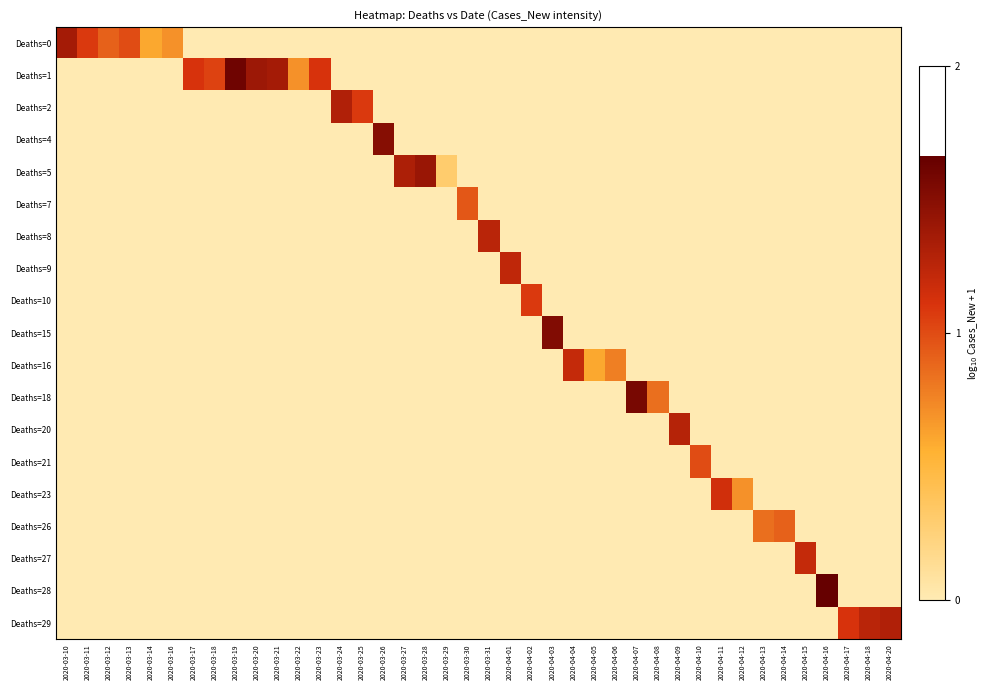

Reading left to right, transcribe all the data shown in this chart.

row_0: 2020-03-10=1.4	2020-03-11=1.1	2020-03-12=0.9	2020-03-13=1.0	2020-03-14=0.6	2020-03-16=0.7	2020-03-17=0.0	2020-03-18=0.0	2020-03-19=0.0	2020-03-20=0.0	2020-03-21=0.0	2020-03-22=0.0	2020-03-23=0.0	2020-03-24=0.0	2020-03-25=0.0	2020-03-26=0.0	2020-03-27=0.0	2020-03-28=0.0	2020-03-29=0.0	2020-03-30=0.0	2020-03-31=0.0	2020-04-01=0.0	2020-04-02=0.0	2020-04-03=0.0	2020-04-04=0.0	2020-04-05=0.0	2020-04-06=0.0	2020-04-07=0.0	2020-04-08=0.0	2020-04-09=0.0	2020-04-10=0.0	2020-04-11=0.0	2020-04-12=0.0	2020-04-13=0.0	2020-04-14=0.0	2020-04-15=0.0	2020-04-16=0.0	2020-04-17=0.0	2020-04-18=0.0	2020-04-20=0.0
row_1: 2020-03-10=0.0	2020-03-11=0.0	2020-03-12=0.0	2020-03-13=0.0	2020-03-14=0.0	2020-03-16=0.0	2020-03-17=1.1	2020-03-18=1.0	2020-03-19=1.6	2020-03-20=1.4	2020-03-21=1.4	2020-03-22=0.7	2020-03-23=1.1	2020-03-24=0.0	2020-03-25=0.0	2020-03-26=0.0	2020-03-27=0.0	2020-03-28=0.0	2020-03-29=0.0	2020-03-30=0.0	2020-03-31=0.0	2020-04-01=0.0	2020-04-02=0.0	2020-04-03=0.0	2020-04-04=0.0	2020-04-05=0.0	2020-04-06=0.0	2020-04-07=0.0	2020-04-08=0.0	2020-04-09=0.0	2020-04-10=0.0	2020-04-11=0.0	2020-04-12=0.0	2020-04-13=0.0	2020-04-14=0.0	2020-04-15=0.0	2020-04-16=0.0	2020-04-17=0.0	2020-04-18=0.0	2020-04-20=0.0
row_2: 2020-03-10=0.0	2020-03-11=0.0	2020-03-12=0.0	2020-03-13=0.0	2020-03-14=0.0	2020-03-16=0.0	2020-03-17=0.0	2020-03-18=0.0	2020-03-19=0.0	2020-03-20=0.0	2020-03-21=0.0	2020-03-22=0.0	2020-03-23=0.0	2020-03-24=1.3	2020-03-25=1.1	2020-03-26=0.0	2020-03-27=0.0	2020-03-28=0.0	2020-03-29=0.0	2020-03-30=0.0	2020-03-31=0.0	2020-04-01=0.0	2020-04-02=0.0	2020-04-03=0.0	2020-04-04=0.0	2020-04-05=0.0	2020-04-06=0.0	2020-04-07=0.0	2020-04-08=0.0	2020-04-09=0.0	2020-04-10=0.0	2020-04-11=0.0	2020-04-12=0.0	2020-04-13=0.0	2020-04-14=0.0	2020-04-15=0.0	2020-04-16=0.0	2020-04-17=0.0	2020-04-18=0.0	2020-04-20=0.0
row_3: 2020-03-10=0.0	2020-03-11=0.0	2020-03-12=0.0	2020-03-13=0.0	2020-03-14=0.0	2020-03-16=0.0	2020-03-17=0.0	2020-03-18=0.0	2020-03-19=0.0	2020-03-20=0.0	2020-03-21=0.0	2020-03-22=0.0	2020-03-23=0.0	2020-03-24=0.0	2020-03-25=0.0	2020-03-26=1.5	2020-03-27=0.0	2020-03-28=0.0	2020-03-29=0.0	2020-03-30=0.0	2020-03-31=0.0	2020-04-01=0.0	2020-04-02=0.0	2020-04-03=0.0	2020-04-04=0.0	2020-04-05=0.0	2020-04-06=0.0	2020-04-07=0.0	2020-04-08=0.0	2020-04-09=0.0	2020-04-10=0.0	2020-04-11=0.0	2020-04-12=0.0	2020-04-13=0.0	2020-04-14=0.0	2020-04-15=0.0	2020-04-16=0.0	2020-04-17=0.0	2020-04-18=0.0	2020-04-20=0.0
row_4: 2020-03-10=0.0	2020-03-11=0.0	2020-03-12=0.0	2020-03-13=0.0	2020-03-14=0.0	2020-03-16=0.0	2020-03-17=0.0	2020-03-18=0.0	2020-03-19=0.0	2020-03-20=0.0	2020-03-21=0.0	2020-03-22=0.0	2020-03-23=0.0	2020-03-24=0.0	2020-03-25=0.0	2020-03-26=0.0	2020-03-27=1.3	2020-03-28=1.4	2020-03-29=0.3	2020-03-30=0.0	2020-03-31=0.0	2020-04-01=0.0	2020-04-02=0.0	2020-04-03=0.0	2020-04-04=0.0	2020-04-05=0.0	2020-04-06=0.0	2020-04-07=0.0	2020-04-08=0.0	2020-04-09=0.0	2020-04-10=0.0	2020-04-11=0.0	2020-04-12=0.0	2020-04-13=0.0	2020-04-14=0.0	2020-04-15=0.0	2020-04-16=0.0	2020-04-17=0.0	2020-04-18=0.0	2020-04-20=0.0
row_5: 2020-03-10=0.0	2020-03-11=0.0	2020-03-12=0.0	2020-03-13=0.0	2020-03-14=0.0	2020-03-16=0.0	2020-03-17=0.0	2020-03-18=0.0	2020-03-19=0.0	2020-03-20=0.0	2020-03-21=0.0	2020-03-22=0.0	2020-03-23=0.0	2020-03-24=0.0	2020-03-25=0.0	2020-03-26=0.0	2020-03-27=0.0	2020-03-28=0.0	2020-03-29=0.0	2020-03-30=1.0	2020-03-31=0.0	2020-04-01=0.0	2020-04-02=0.0	2020-04-03=0.0	2020-04-04=0.0	2020-04-05=0.0	2020-04-06=0.0	2020-04-07=0.0	2020-04-08=0.0	2020-04-09=0.0	2020-04-10=0.0	2020-04-11=0.0	2020-04-12=0.0	2020-04-13=0.0	2020-04-14=0.0	2020-04-15=0.0	2020-04-16=0.0	2020-04-17=0.0	2020-04-18=0.0	2020-04-20=0.0
row_6: 2020-03-10=0.0	2020-03-11=0.0	2020-03-12=0.0	2020-03-13=0.0	2020-03-14=0.0	2020-03-16=0.0	2020-03-17=0.0	2020-03-18=0.0	2020-03-19=0.0	2020-03-20=0.0	2020-03-21=0.0	2020-03-22=0.0	2020-03-23=0.0	2020-03-24=0.0	2020-03-25=0.0	2020-03-26=0.0	2020-03-27=0.0	2020-03-28=0.0	2020-03-29=0.0	2020-03-30=0.0	2020-03-31=1.3	2020-04-01=0.0	2020-04-02=0.0	2020-04-03=0.0	2020-04-04=0.0	2020-04-05=0.0	2020-04-06=0.0	2020-04-07=0.0	2020-04-08=0.0	2020-04-09=0.0	2020-04-10=0.0	2020-04-11=0.0	2020-04-12=0.0	2020-04-13=0.0	2020-04-14=0.0	2020-04-15=0.0	2020-04-16=0.0	2020-04-17=0.0	2020-04-18=0.0	2020-04-20=0.0
row_7: 2020-03-10=0.0	2020-03-11=0.0	2020-03-12=0.0	2020-03-13=0.0	2020-03-14=0.0	2020-03-16=0.0	2020-03-17=0.0	2020-03-18=0.0	2020-03-19=0.0	2020-03-20=0.0	2020-03-21=0.0	2020-03-22=0.0	2020-03-23=0.0	2020-03-24=0.0	2020-03-25=0.0	2020-03-26=0.0	2020-03-27=0.0	2020-03-28=0.0	2020-03-29=0.0	2020-03-30=0.0	2020-03-31=0.0	2020-04-01=1.2	2020-04-02=0.0	2020-04-03=0.0	2020-04-04=0.0	2020-04-05=0.0	2020-04-06=0.0	2020-04-07=0.0	2020-04-08=0.0	2020-04-09=0.0	2020-04-10=0.0	2020-04-11=0.0	2020-04-12=0.0	2020-04-13=0.0	2020-04-14=0.0	2020-04-15=0.0	2020-04-16=0.0	2020-04-17=0.0	2020-04-18=0.0	2020-04-20=0.0
row_8: 2020-03-10=0.0	2020-03-11=0.0	2020-03-12=0.0	2020-03-13=0.0	2020-03-14=0.0	2020-03-16=0.0	2020-03-17=0.0	2020-03-18=0.0	2020-03-19=0.0	2020-03-20=0.0	2020-03-21=0.0	2020-03-22=0.0	2020-03-23=0.0	2020-03-24=0.0	2020-03-25=0.0	2020-03-26=0.0	2020-03-27=0.0	2020-03-28=0.0	2020-03-29=0.0	2020-03-30=0.0	2020-03-31=0.0	2020-04-01=0.0	2020-04-02=1.1	2020-04-03=0.0	2020-04-04=0.0	2020-04-05=0.0	2020-04-06=0.0	2020-04-07=0.0	2020-04-08=0.0	2020-04-09=0.0	2020-04-10=0.0	2020-04-11=0.0	2020-04-12=0.0	2020-04-13=0.0	2020-04-14=0.0	2020-04-15=0.0	2020-04-16=0.0	2020-04-17=0.0	2020-04-18=0.0	2020-04-20=0.0
row_9: 2020-03-10=0.0	2020-03-11=0.0	2020-03-12=0.0	2020-03-13=0.0	2020-03-14=0.0	2020-03-16=0.0	2020-03-17=0.0	2020-03-18=0.0	2020-03-19=0.0	2020-03-20=0.0	2020-03-21=0.0	2020-03-22=0.0	2020-03-23=0.0	2020-03-24=0.0	2020-03-25=0.0	2020-03-26=0.0	2020-03-27=0.0	2020-03-28=0.0	2020-03-29=0.0	2020-03-30=0.0	2020-03-31=0.0	2020-04-01=0.0	2020-04-02=0.0	2020-04-03=1.5	2020-04-04=0.0	2020-04-05=0.0	2020-04-06=0.0	2020-04-07=0.0	2020-04-08=0.0	2020-04-09=0.0	2020-04-10=0.0	2020-04-11=0.0	2020-04-12=0.0	2020-04-13=0.0	2020-04-14=0.0	2020-04-15=0.0	2020-04-16=0.0	2020-04-17=0.0	2020-04-18=0.0	2020-04-20=0.0
row_10: 2020-03-10=0.0	2020-03-11=0.0	2020-03-12=0.0	2020-03-13=0.0	2020-03-14=0.0	2020-03-16=0.0	2020-03-17=0.0	2020-03-18=0.0	2020-03-19=0.0	2020-03-20=0.0	2020-03-21=0.0	2020-03-22=0.0	2020-03-23=0.0	2020-03-24=0.0	2020-03-25=0.0	2020-03-26=0.0	2020-03-27=0.0	2020-03-28=0.0	2020-03-29=0.0	2020-03-30=0.0	2020-03-31=0.0	2020-04-01=0.0	2020-04-02=0.0	2020-04-03=0.0	2020-04-04=1.2	2020-04-05=0.6	2020-04-06=0.8	2020-04-07=0.0	2020-04-08=0.0	2020-04-09=0.0	2020-04-10=0.0	2020-04-11=0.0	2020-04-12=0.0	2020-04-13=0.0	2020-04-14=0.0	2020-04-15=0.0	2020-04-16=0.0	2020-04-17=0.0	2020-04-18=0.0	2020-04-20=0.0
row_11: 2020-03-10=0.0	2020-03-11=0.0	2020-03-12=0.0	2020-03-13=0.0	2020-03-14=0.0	2020-03-16=0.0	2020-03-17=0.0	2020-03-18=0.0	2020-03-19=0.0	2020-03-20=0.0	2020-03-21=0.0	2020-03-22=0.0	2020-03-23=0.0	2020-03-24=0.0	2020-03-25=0.0	2020-03-26=0.0	2020-03-27=0.0	2020-03-28=0.0	2020-03-29=0.0	2020-03-30=0.0	2020-03-31=0.0	2020-04-01=0.0	2020-04-02=0.0	2020-04-03=0.0	2020-04-04=0.0	2020-04-05=0.0	2020-04-06=0.0	2020-04-07=1.6	2020-04-08=0.8	2020-04-09=0.0	2020-04-10=0.0	2020-04-11=0.0	2020-04-12=0.0	2020-04-13=0.0	2020-04-14=0.0	2020-04-15=0.0	2020-04-16=0.0	2020-04-17=0.0	2020-04-18=0.0	2020-04-20=0.0
row_12: 2020-03-10=0.0	2020-03-11=0.0	2020-03-12=0.0	2020-03-13=0.0	2020-03-14=0.0	2020-03-16=0.0	2020-03-17=0.0	2020-03-18=0.0	2020-03-19=0.0	2020-03-20=0.0	2020-03-21=0.0	2020-03-22=0.0	2020-03-23=0.0	2020-03-24=0.0	2020-03-25=0.0	2020-03-26=0.0	2020-03-27=0.0	2020-03-28=0.0	2020-03-29=0.0	2020-03-30=0.0	2020-03-31=0.0	2020-04-01=0.0	2020-04-02=0.0	2020-04-03=0.0	2020-04-04=0.0	2020-04-05=0.0	2020-04-06=0.0	2020-04-07=0.0	2020-04-08=0.0	2020-04-09=1.3	2020-04-10=0.0	2020-04-11=0.0	2020-04-12=0.0	2020-04-13=0.0	2020-04-14=0.0	2020-04-15=0.0	2020-04-16=0.0	2020-04-17=0.0	2020-04-18=0.0	2020-04-20=0.0
row_13: 2020-03-10=0.0	2020-03-11=0.0	2020-03-12=0.0	2020-03-13=0.0	2020-03-14=0.0	2020-03-16=0.0	2020-03-17=0.0	2020-03-18=0.0	2020-03-19=0.0	2020-03-20=0.0	2020-03-21=0.0	2020-03-22=0.0	2020-03-23=0.0	2020-03-24=0.0	2020-03-25=0.0	2020-03-26=0.0	2020-03-27=0.0	2020-03-28=0.0	2020-03-29=0.0	2020-03-30=0.0	2020-03-31=0.0	2020-04-01=0.0	2020-04-02=0.0	2020-04-03=0.0	2020-04-04=0.0	2020-04-05=0.0	2020-04-06=0.0	2020-04-07=0.0	2020-04-08=0.0	2020-04-09=0.0	2020-04-10=1.0	2020-04-11=0.0	2020-04-12=0.0	2020-04-13=0.0	2020-04-14=0.0	2020-04-15=0.0	2020-04-16=0.0	2020-04-17=0.0	2020-04-18=0.0	2020-04-20=0.0
row_14: 2020-03-10=0.0	2020-03-11=0.0	2020-03-12=0.0	2020-03-13=0.0	2020-03-14=0.0	2020-03-16=0.0	2020-03-17=0.0	2020-03-18=0.0	2020-03-19=0.0	2020-03-20=0.0	2020-03-21=0.0	2020-03-22=0.0	2020-03-23=0.0	2020-03-24=0.0	2020-03-25=0.0	2020-03-26=0.0	2020-03-27=0.0	2020-03-28=0.0	2020-03-29=0.0	2020-03-30=0.0	2020-03-31=0.0	2020-04-01=0.0	2020-04-02=0.0	2020-04-03=0.0	2020-04-04=0.0	2020-04-05=0.0	2020-04-06=0.0	2020-04-07=0.0	2020-04-08=0.0	2020-04-09=0.0	2020-04-10=0.0	2020-04-11=1.1	2020-04-12=0.7	2020-04-13=0.0	2020-04-14=0.0	2020-04-15=0.0	2020-04-16=0.0	2020-04-17=0.0	2020-04-18=0.0	2020-04-20=0.0
row_15: 2020-03-10=0.0	2020-03-11=0.0	2020-03-12=0.0	2020-03-13=0.0	2020-03-14=0.0	2020-03-16=0.0	2020-03-17=0.0	2020-03-18=0.0	2020-03-19=0.0	2020-03-20=0.0	2020-03-21=0.0	2020-03-22=0.0	2020-03-23=0.0	2020-03-24=0.0	2020-03-25=0.0	2020-03-26=0.0	2020-03-27=0.0	2020-03-28=0.0	2020-03-29=0.0	2020-03-30=0.0	2020-03-31=0.0	2020-04-01=0.0	2020-04-02=0.0	2020-04-03=0.0	2020-04-04=0.0	2020-04-05=0.0	2020-04-06=0.0	2020-04-07=0.0	2020-04-08=0.0	2020-04-09=0.0	2020-04-10=0.0	2020-04-11=0.0	2020-04-12=0.0	2020-04-13=0.8	2020-04-14=0.9	2020-04-15=0.0	2020-04-16=0.0	2020-04-17=0.0	2020-04-18=0.0	2020-04-20=0.0
row_16: 2020-03-10=0.0	2020-03-11=0.0	2020-03-12=0.0	2020-03-13=0.0	2020-03-14=0.0	2020-03-16=0.0	2020-03-17=0.0	2020-03-18=0.0	2020-03-19=0.0	2020-03-20=0.0	2020-03-21=0.0	2020-03-22=0.0	2020-03-23=0.0	2020-03-24=0.0	2020-03-25=0.0	2020-03-26=0.0	2020-03-27=0.0	2020-03-28=0.0	2020-03-29=0.0	2020-03-30=0.0	2020-03-31=0.0	2020-04-01=0.0	2020-04-02=0.0	2020-04-03=0.0	2020-04-04=0.0	2020-04-05=0.0	2020-04-06=0.0	2020-04-07=0.0	2020-04-08=0.0	2020-04-09=0.0	2020-04-10=0.0	2020-04-11=0.0	2020-04-12=0.0	2020-04-13=0.0	2020-04-14=0.0	2020-04-15=1.2	2020-04-16=0.0	2020-04-17=0.0	2020-04-18=0.0	2020-04-20=0.0
row_17: 2020-03-10=0.0	2020-03-11=0.0	2020-03-12=0.0	2020-03-13=0.0	2020-03-14=0.0	2020-03-16=0.0	2020-03-17=0.0	2020-03-18=0.0	2020-03-19=0.0	2020-03-20=0.0	2020-03-21=0.0	2020-03-22=0.0	2020-03-23=0.0	2020-03-24=0.0	2020-03-25=0.0	2020-03-26=0.0	2020-03-27=0.0	2020-03-28=0.0	2020-03-29=0.0	2020-03-30=0.0	2020-03-31=0.0	2020-04-01=0.0	2020-04-02=0.0	2020-04-03=0.0	2020-04-04=0.0	2020-04-05=0.0	2020-04-06=0.0	2020-04-07=0.0	2020-04-08=0.0	2020-04-09=0.0	2020-04-10=0.0	2020-04-11=0.0	2020-04-12=0.0	2020-04-13=0.0	2020-04-14=0.0	2020-04-15=0.0	2020-04-16=1.7	2020-04-17=0.0	2020-04-18=0.0	2020-04-20=0.0
row_18: 2020-03-10=0.0	2020-03-11=0.0	2020-03-12=0.0	2020-03-13=0.0	2020-03-14=0.0	2020-03-16=0.0	2020-03-17=0.0	2020-03-18=0.0	2020-03-19=0.0	2020-03-20=0.0	2020-03-21=0.0	2020-03-22=0.0	2020-03-23=0.0	2020-03-24=0.0	2020-03-25=0.0	2020-03-26=0.0	2020-03-27=0.0	2020-03-28=0.0	2020-03-29=0.0	2020-03-30=0.0	2020-03-31=0.0	2020-04-01=0.0	2020-04-02=0.0	2020-04-03=0.0	2020-04-04=0.0	2020-04-05=0.0	2020-04-06=0.0	2020-04-07=0.0	2020-04-08=0.0	2020-04-09=0.0	2020-04-10=0.0	2020-04-11=0.0	2020-04-12=0.0	2020-04-13=0.0	2020-04-14=0.0	2020-04-15=0.0	2020-04-16=0.0	2020-04-17=1.1	2020-04-18=1.3	2020-04-20=1.3